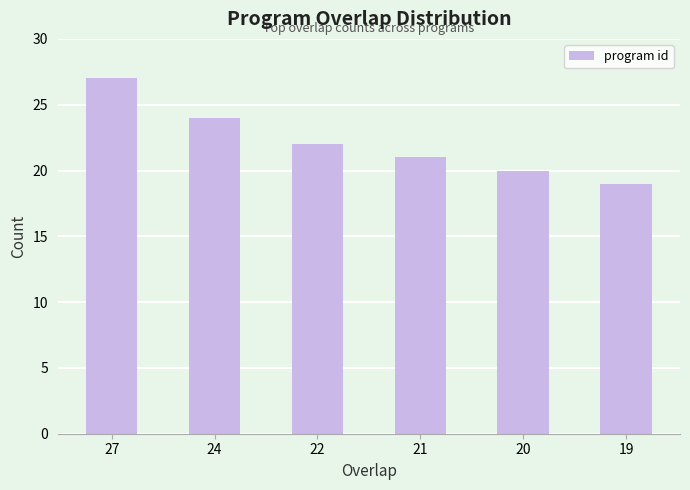

What is the greatest value displayed?

27